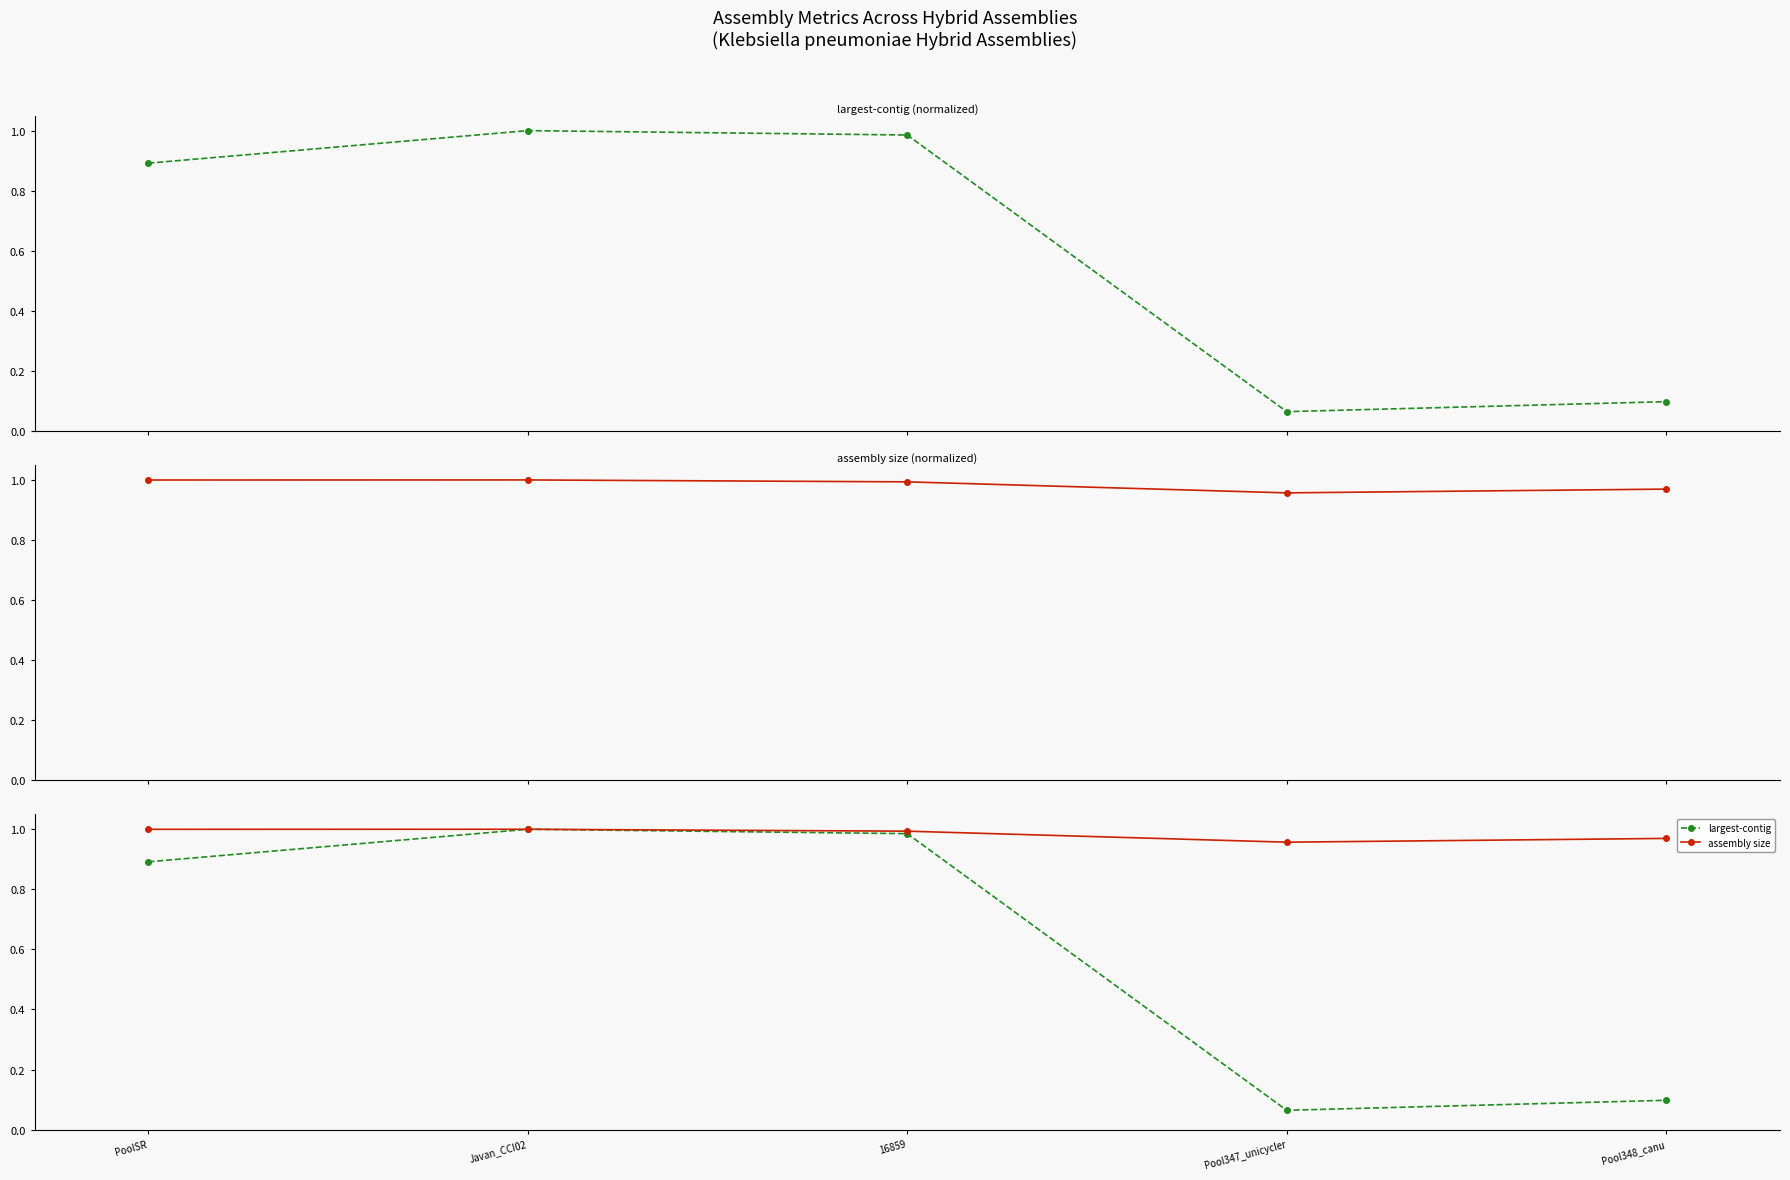

True or false: assembly size and largest-contig cross at least once.

False